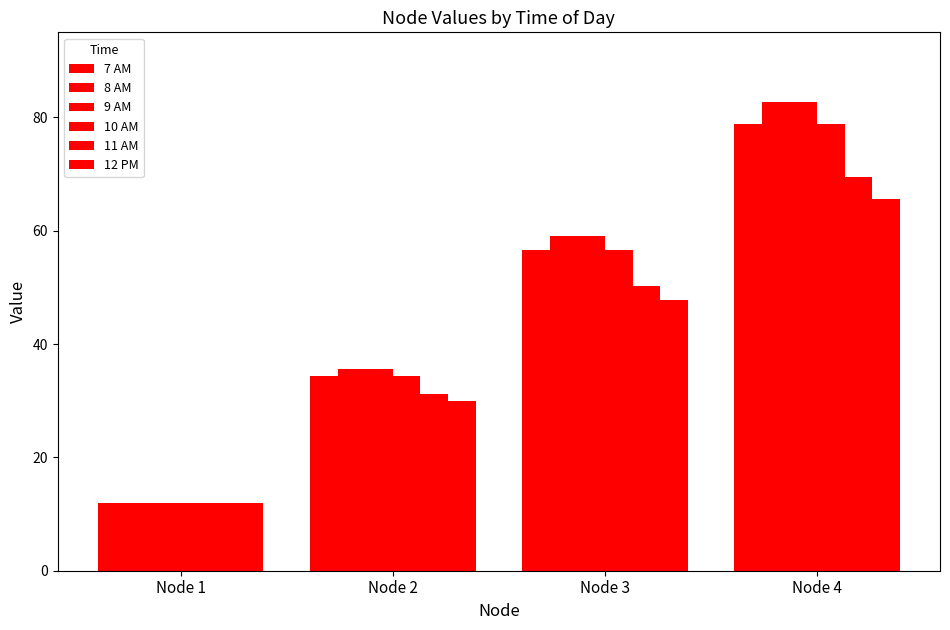

At which category does the chart reach its minimum across all series?

Node 1